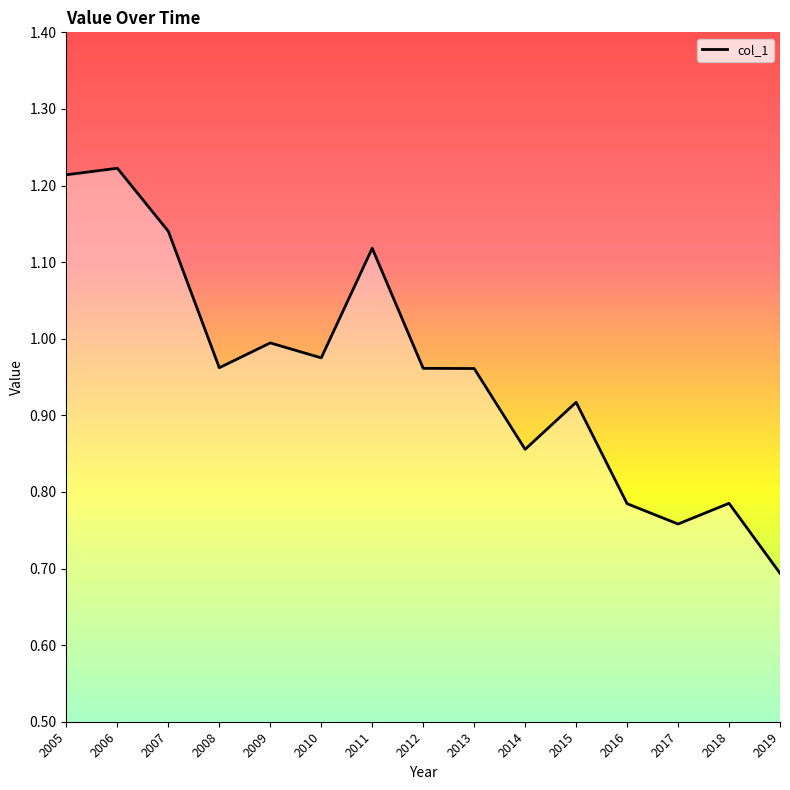

Between 2012 and 2007, which is larger?

2007